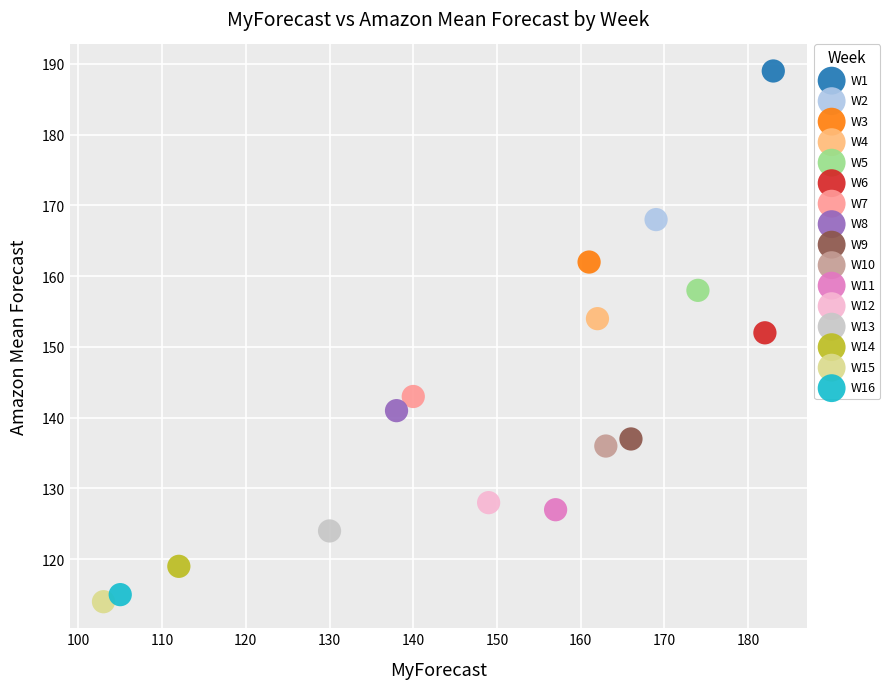

What are all the series names shown in the legend?

W1, W2, W3, W4, W5, W6, W7, W8, W9, W10, W11, W12, W13, W14, W15, W16